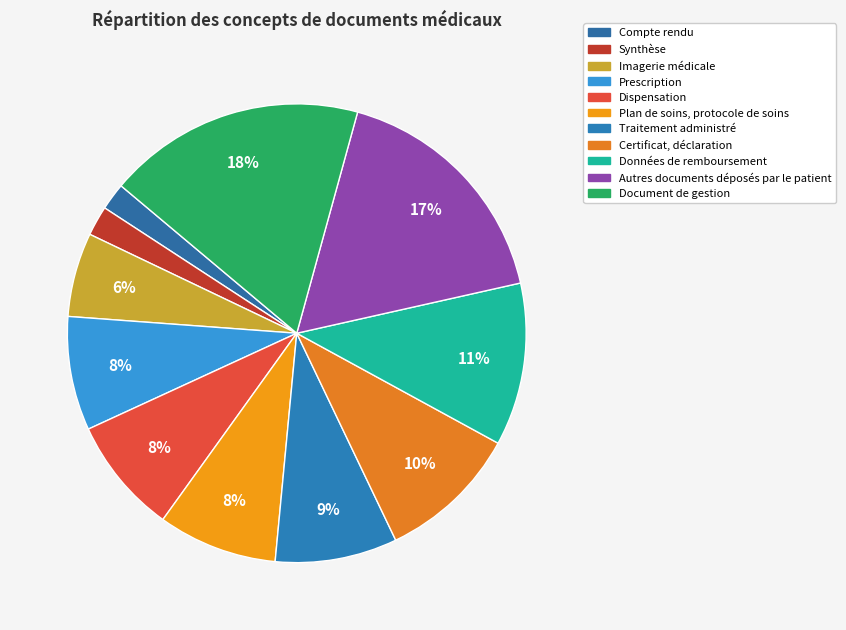

Does any single category account for the majority?

No